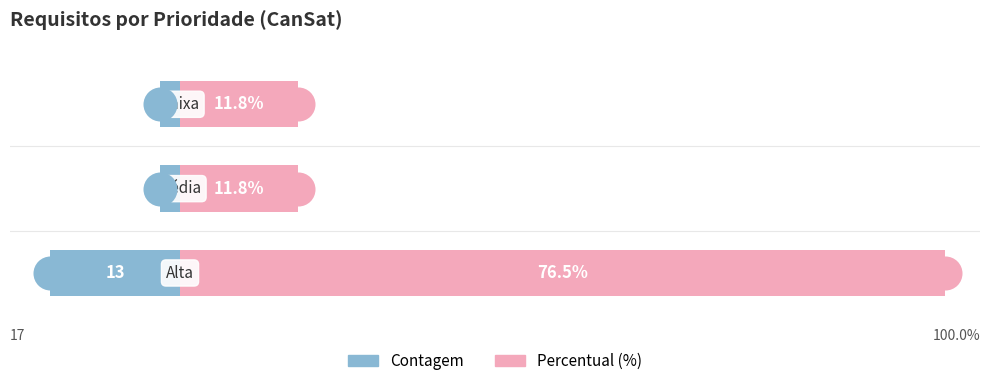

Which series contains the lowest Y value?

Contagem